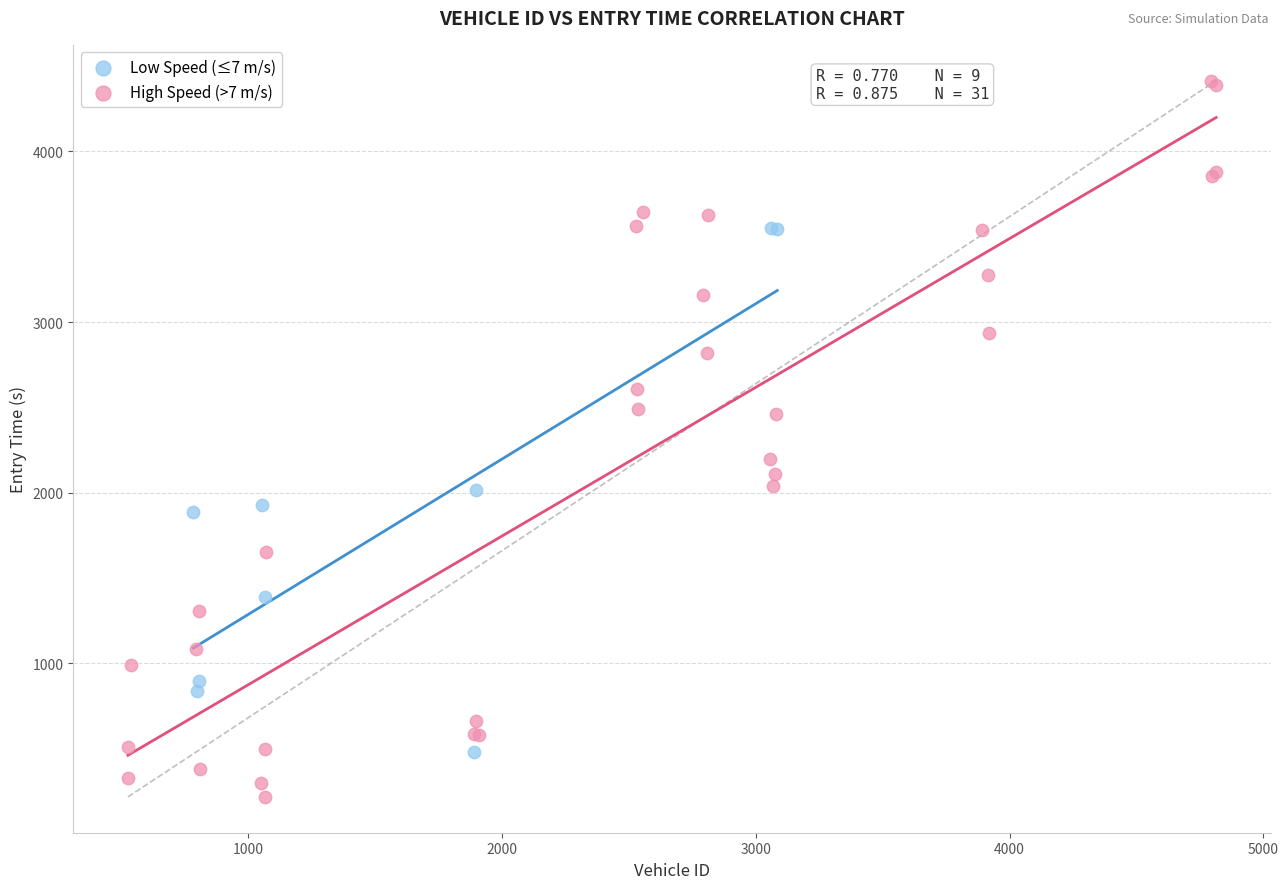

Which series contains the highest Y value?

High Speed (>7 m/s)